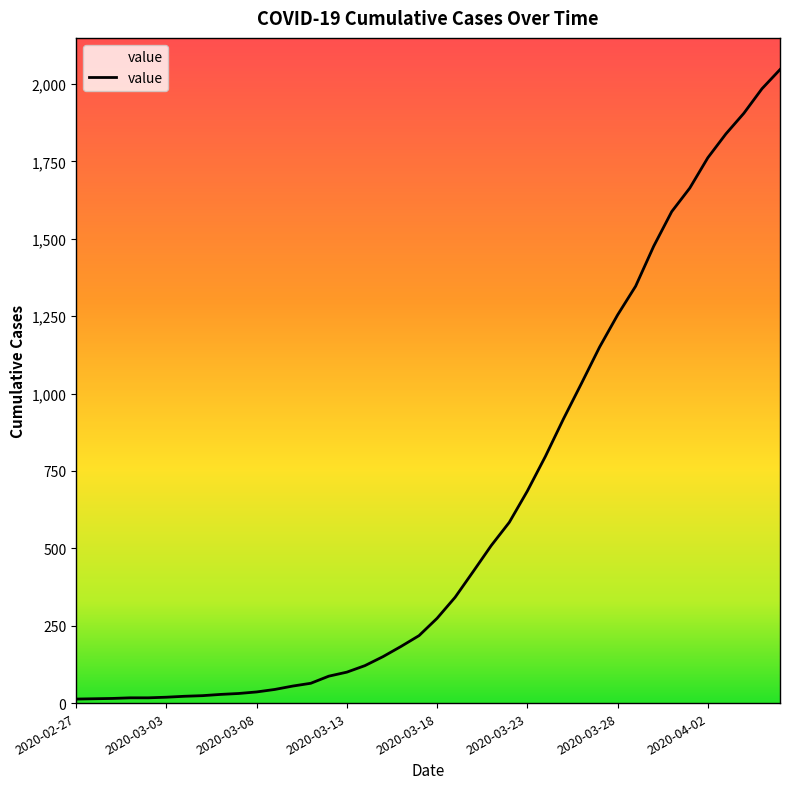

Approximately how many times larger is the value at 2020-03-13 compared to 2020-02-28?

7.1